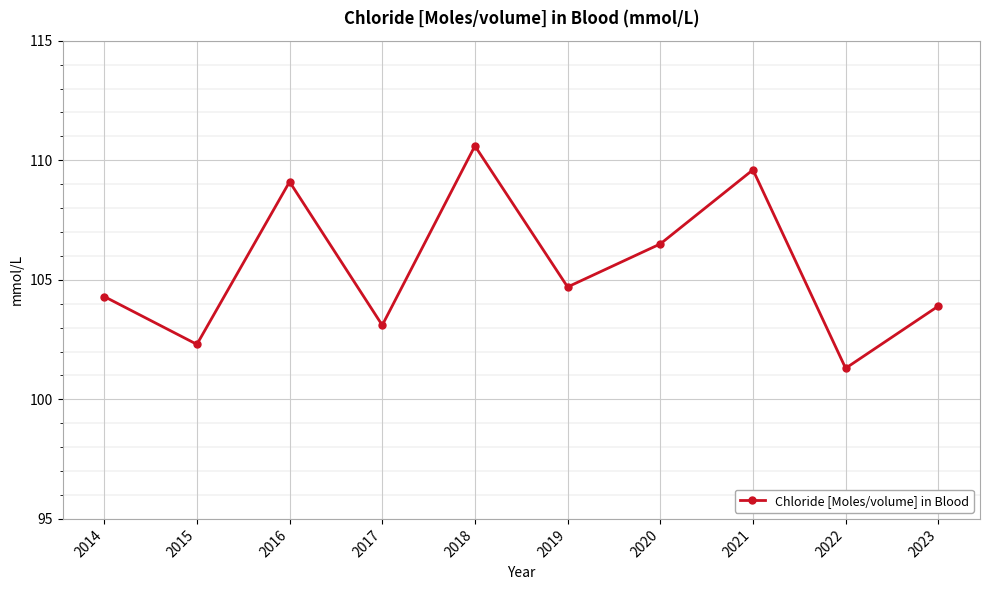

List the labels in order of value, smallest first.

2022, 2015, 2017, 2023, 2014, 2019, 2020, 2016, 2021, 2018